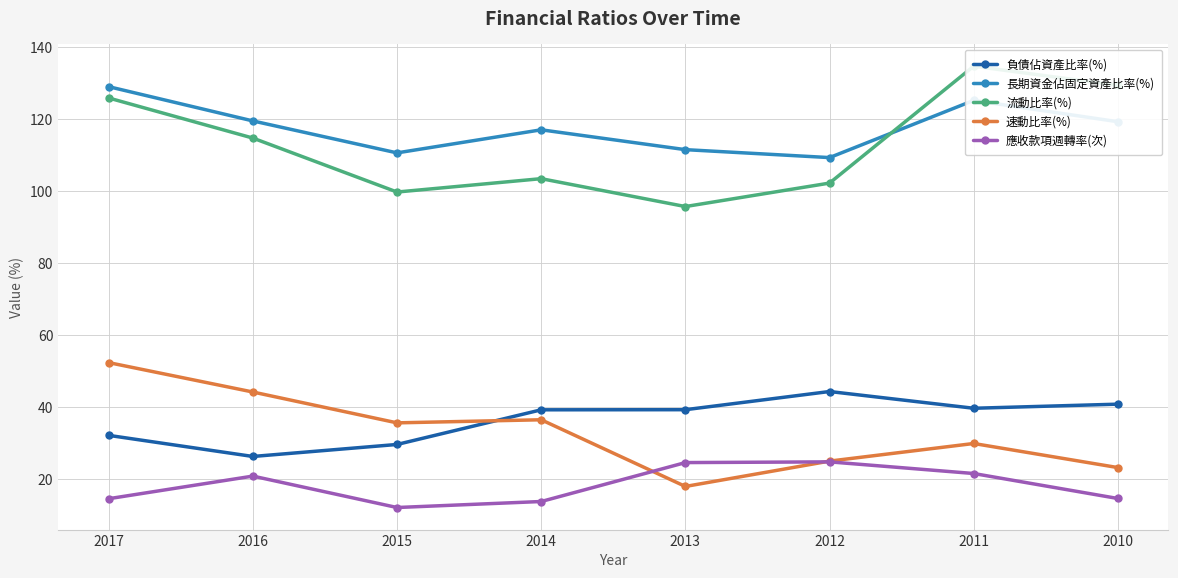

At how many categories does at least one series exceed 19?

8